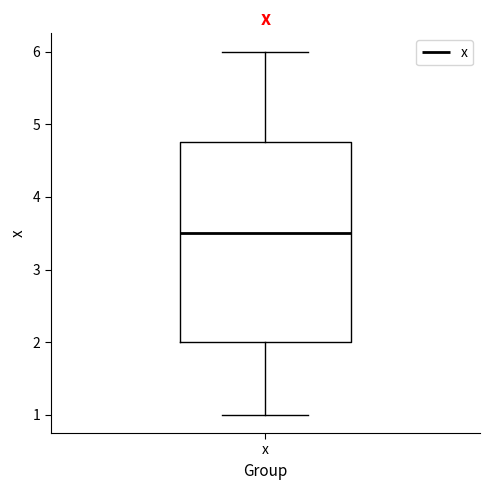

Read this box plot against the y-axis: the position of the median line, the range covered by the box, and the ends of both whiskers. The values are not printed on the chart, so give them approximately, as read against the axis.

median 3.5, box 2.0 to 4.8, whiskers 1.0 to 6.0